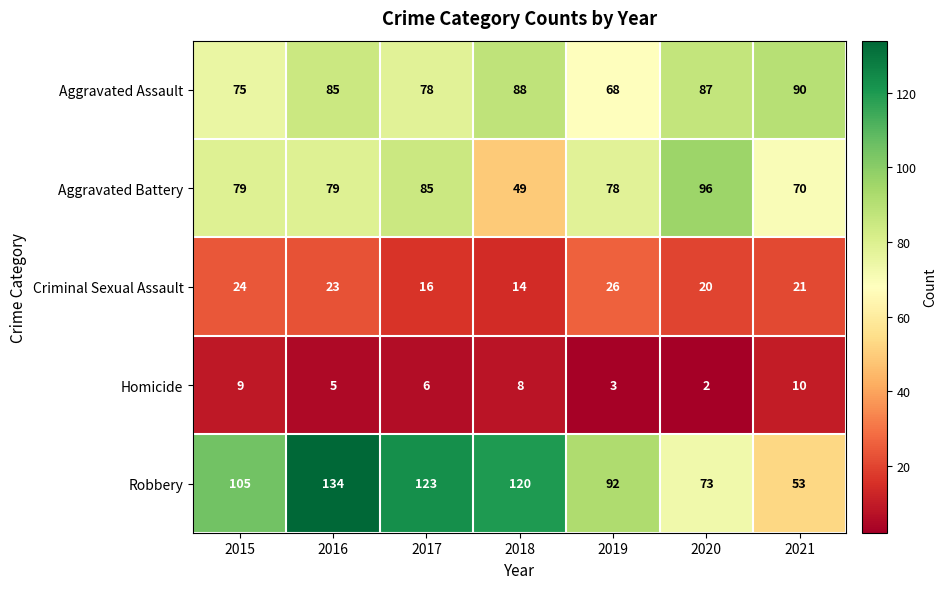

What is the spread (max minus min) of values at 2017?

117